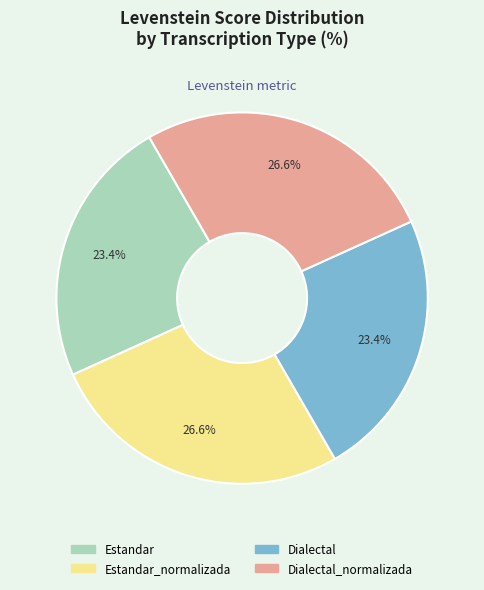

Is there any slice that represents more than half of the pie?

No